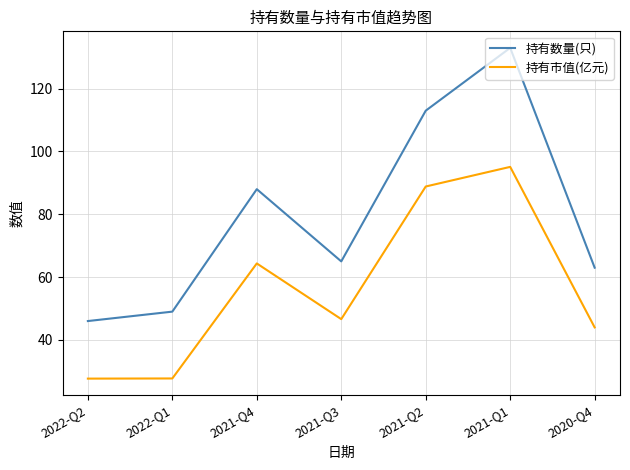

What is the highest value of the 持有市值(亿元) series?

95.1